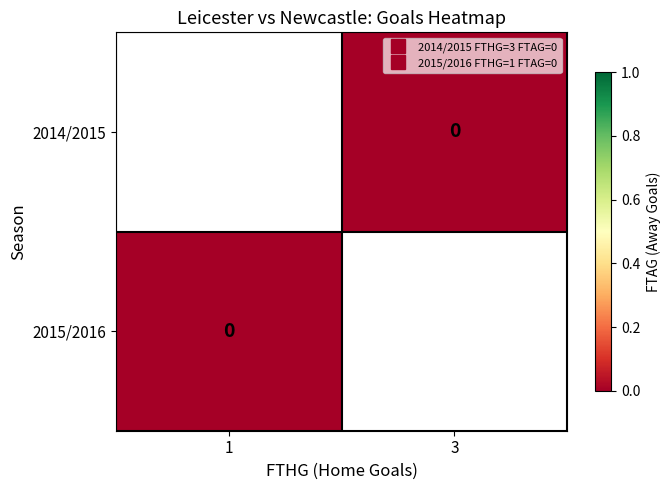

The row_0 series shows 0.0 at 3. True or false?

True